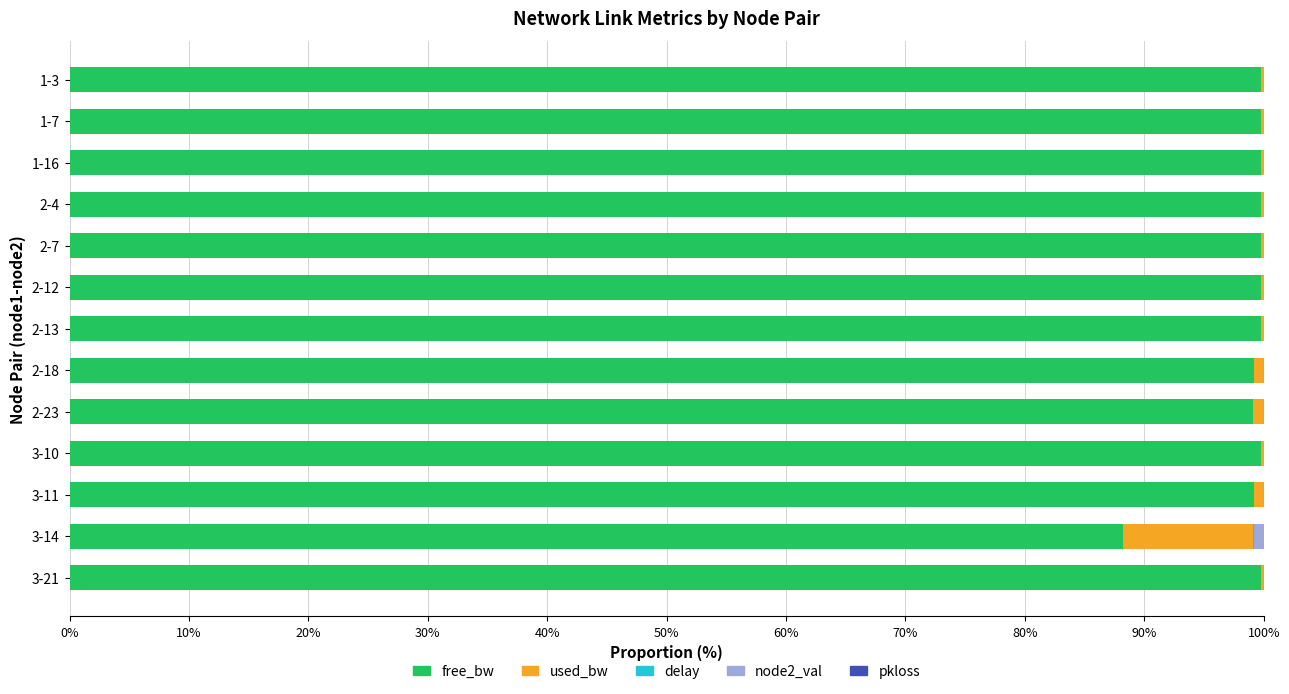

What is the highest value of the free_bw series?

99.8